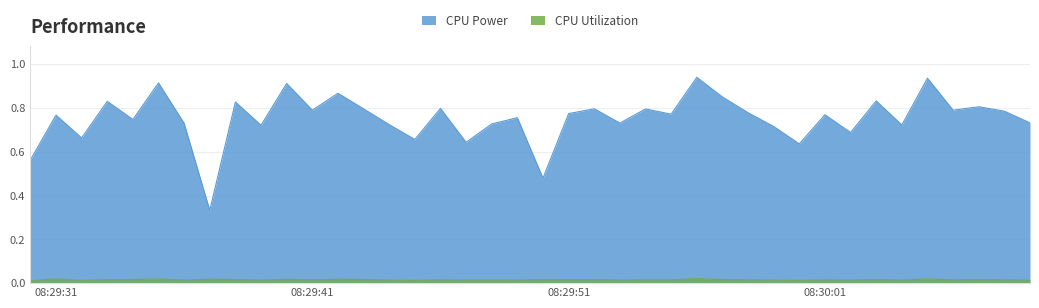

What is the difference between the maximum and second lowest values in the CPU Power series?

0.5